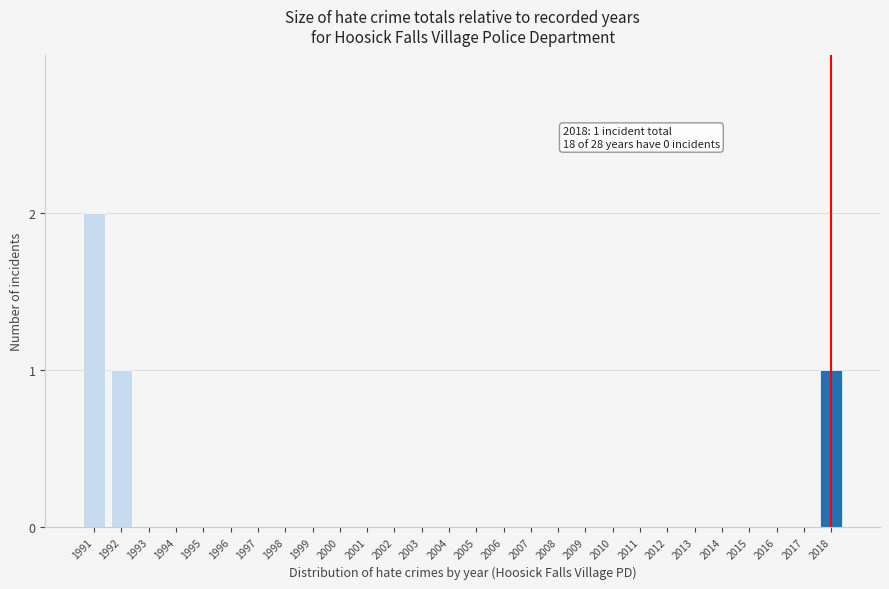

Reading right to left, what are all the values shown in this chart?

2018=1	2017=0	2016=0	2015=0	2014=0	2013=0	2012=0	2011=0	2010=0	2009=0	2008=0	2007=0	2006=0	2005=0	2004=0	2003=0	2002=0	2001=0	2000=0	1999=0	1998=0	1997=0	1996=0	1995=0	1994=0	1993=0	1992=1	1991=2